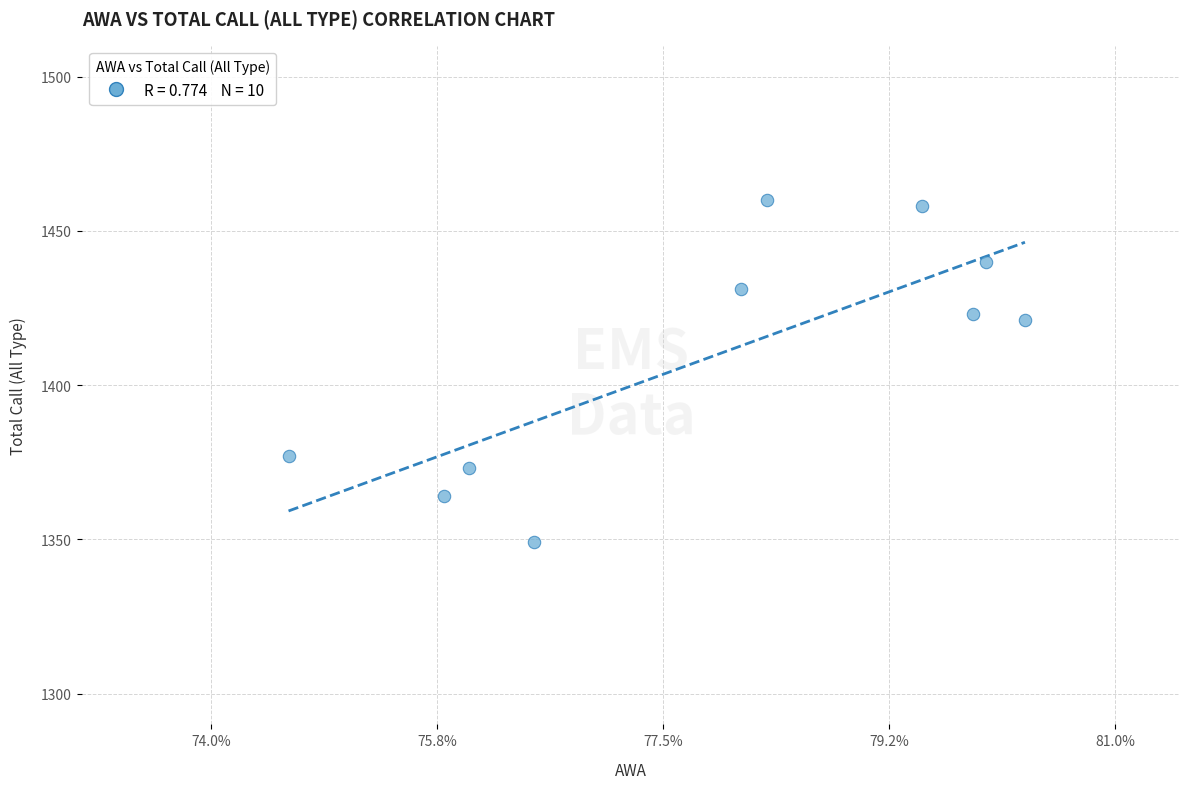

What is the average Y value?

1410